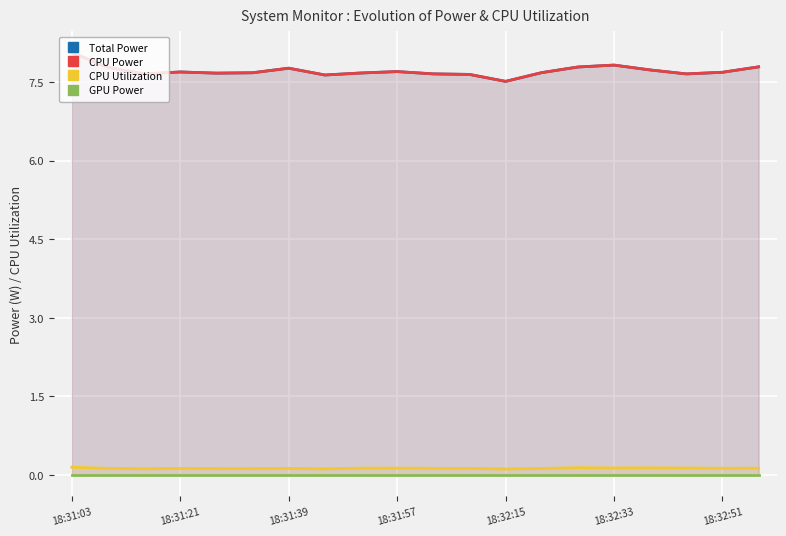

Does the chart display data point markers on the line(s)?

No